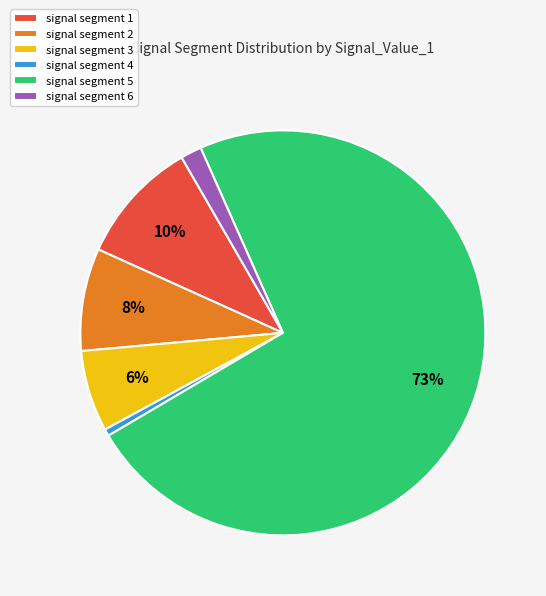

Which has a higher value, signal segment 6 or signal segment 1?

signal segment 1